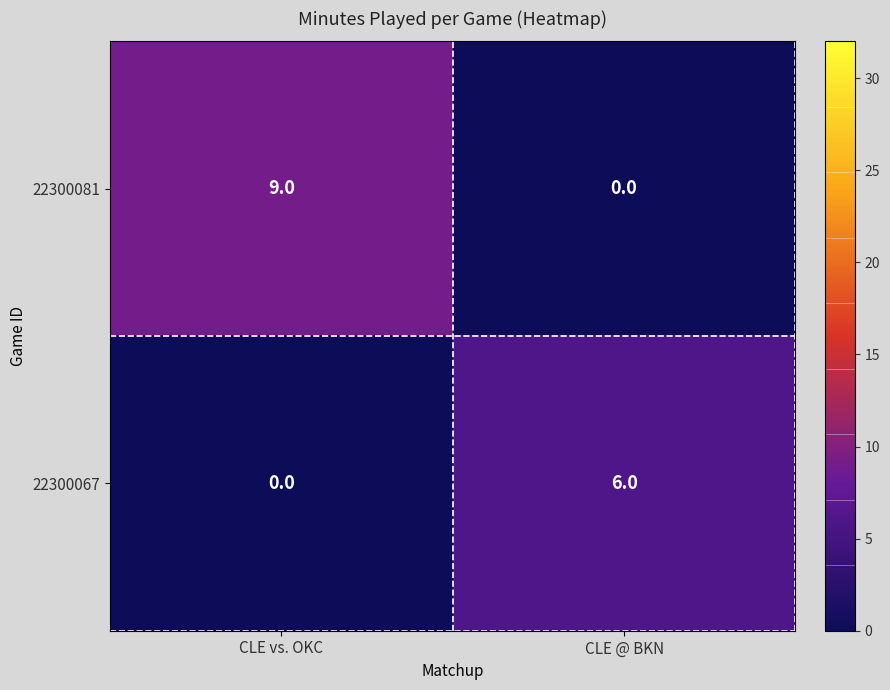

Which series has the largest range (max minus min)?

22300081